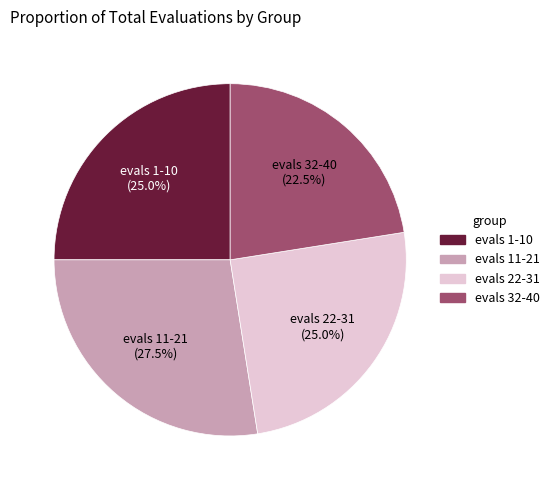

Combined, what portion of the pie is evals 22-31 and evals 1-10?

50.0%